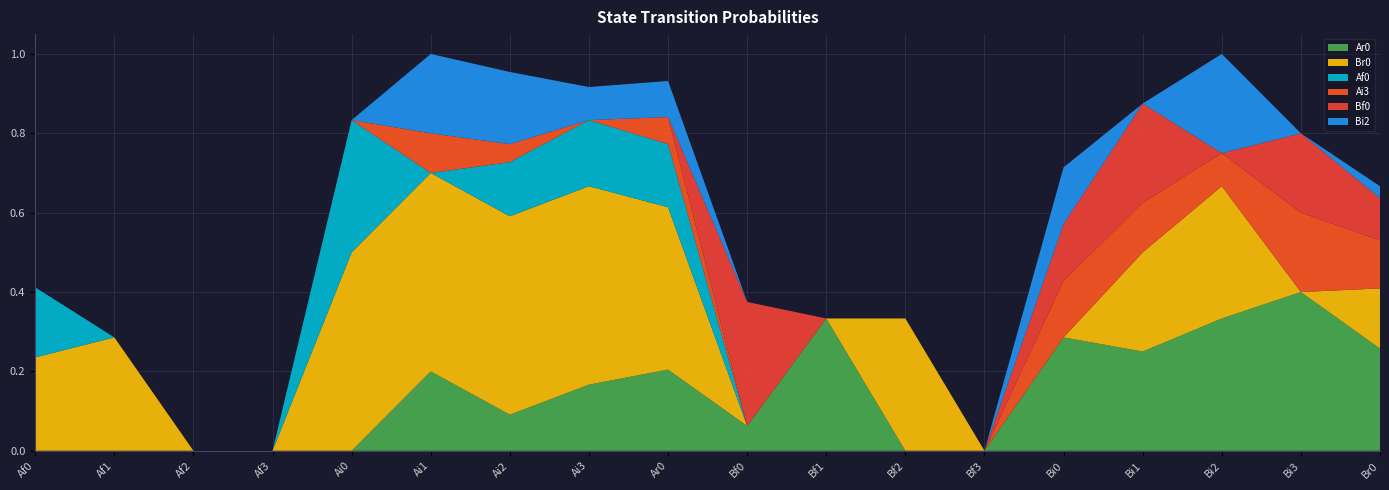

Reading left to right, list all the values displayed in this chart.

Ar0: Af0=0.0	Af1=0.0	Af2=0.0	Af3=0.0	Ai0=0.0	Ai1=0.2	Ai2=0.1	Ai3=0.2	Ar0=0.2	Bf0=0.1	Bf1=0.3	Bf2=0.0	Bf3=0.0	Bi0=0.3	Bi1=0.2	Bi2=0.3	Bi3=0.4	Br0=0.3
Br0: Af0=0.2	Af1=0.3	Af2=0.0	Af3=0.0	Ai0=0.5	Ai1=0.5	Ai2=0.5	Ai3=0.5	Ar0=0.4	Bf0=0.0	Bf1=0.0	Bf2=0.3	Bf3=0.0	Bi0=0.0	Bi1=0.2	Bi2=0.3	Bi3=0.0	Br0=0.2
Af0: Af0=0.2	Af1=0.0	Af2=0.0	Af3=0.0	Ai0=0.3	Ai1=0.0	Ai2=0.1	Ai3=0.2	Ar0=0.2	Bf0=0.0	Bf1=0.0	Bf2=0.0	Bf3=0.0	Bi0=0.0	Bi1=0.0	Bi2=0.0	Bi3=0.0	Br0=0.0
Ai3: Af0=0.0	Af1=0.0	Af2=0.0	Af3=0.0	Ai0=0.0	Ai1=0.1	Ai2=0.0	Ai3=0.0	Ar0=0.1	Bf0=0.0	Bf1=0.0	Bf2=0.0	Bf3=0.0	Bi0=0.1	Bi1=0.1	Bi2=0.1	Bi3=0.2	Br0=0.1
Bf0: Af0=0.0	Af1=0.0	Af2=0.0	Af3=0.0	Ai0=0.0	Ai1=0.0	Ai2=0.0	Ai3=0.0	Ar0=0.0	Bf0=0.3	Bf1=0.0	Bf2=0.0	Bf3=0.0	Bi0=0.1	Bi1=0.2	Bi2=0.0	Bi3=0.2	Br0=0.1
Bi2: Af0=0.0	Af1=0.0	Af2=0.0	Af3=0.0	Ai0=0.0	Ai1=0.2	Ai2=0.2	Ai3=0.1	Ar0=0.1	Bf0=0.0	Bf1=0.0	Bf2=0.0	Bf3=0.0	Bi0=0.1	Bi1=0.0	Bi2=0.2	Bi3=0.0	Br0=0.0